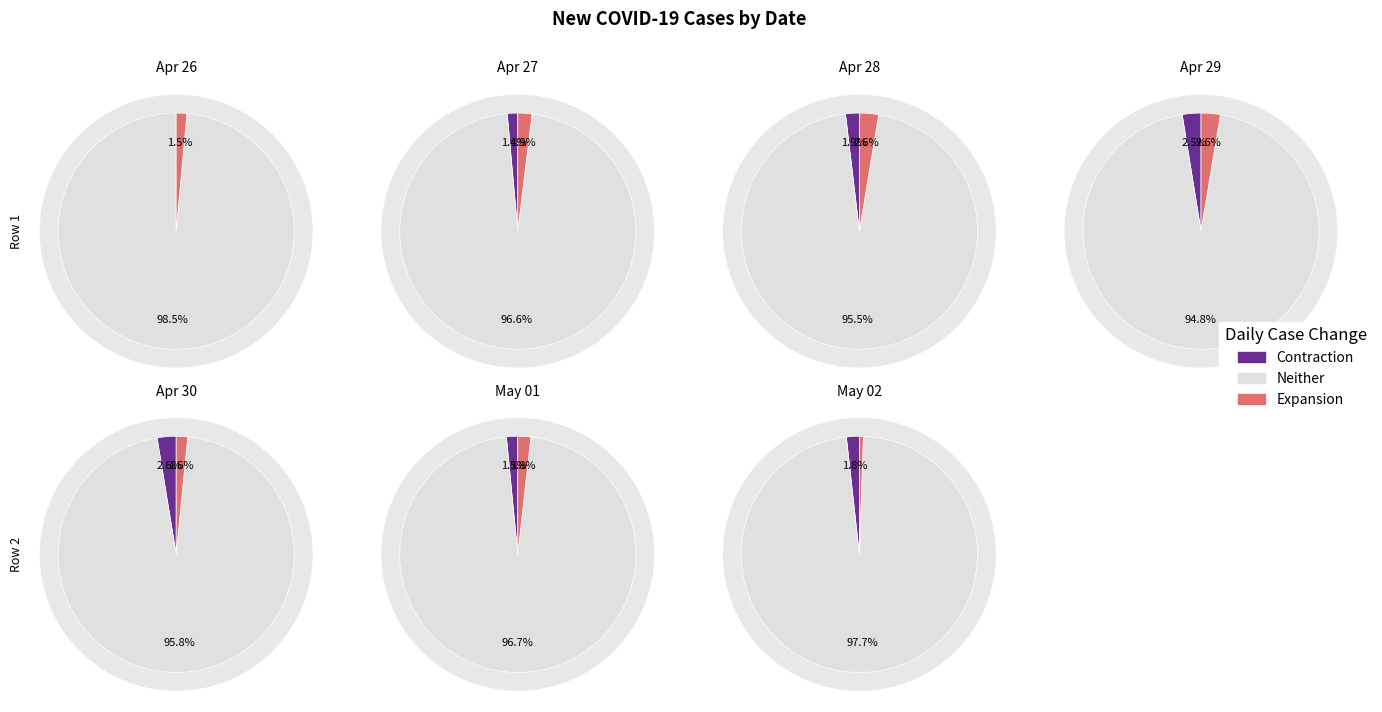

Count the number of slices in the pie.

7